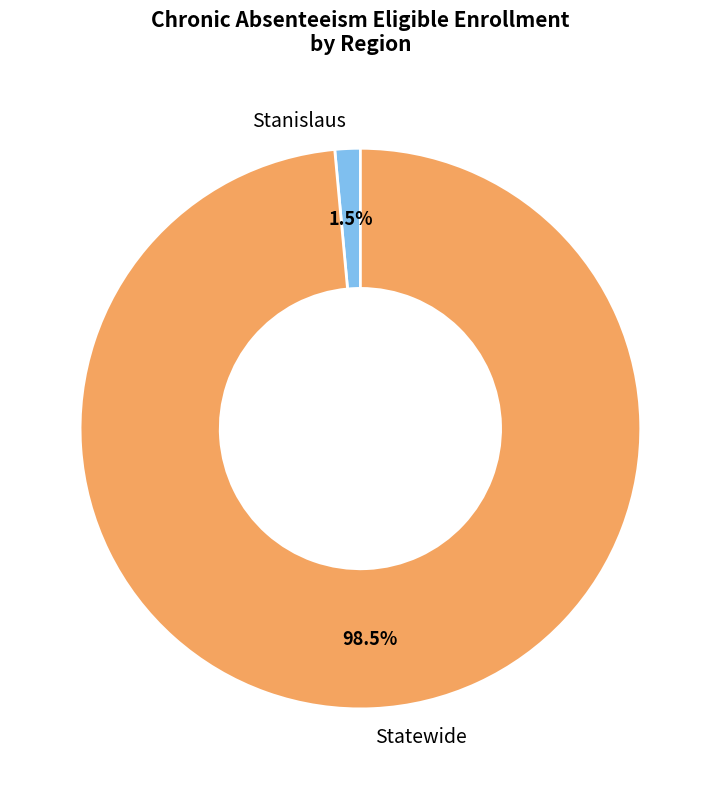

Rank the categories by value from highest to lowest.

Statewide, Stanislaus